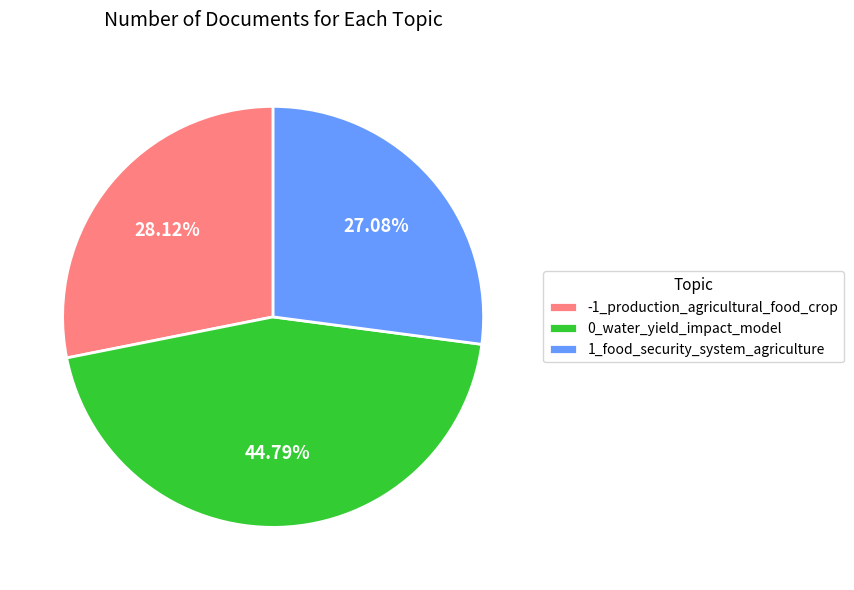

To the nearest percent, what is the difference between the largest and smallest slice percentages?

18%